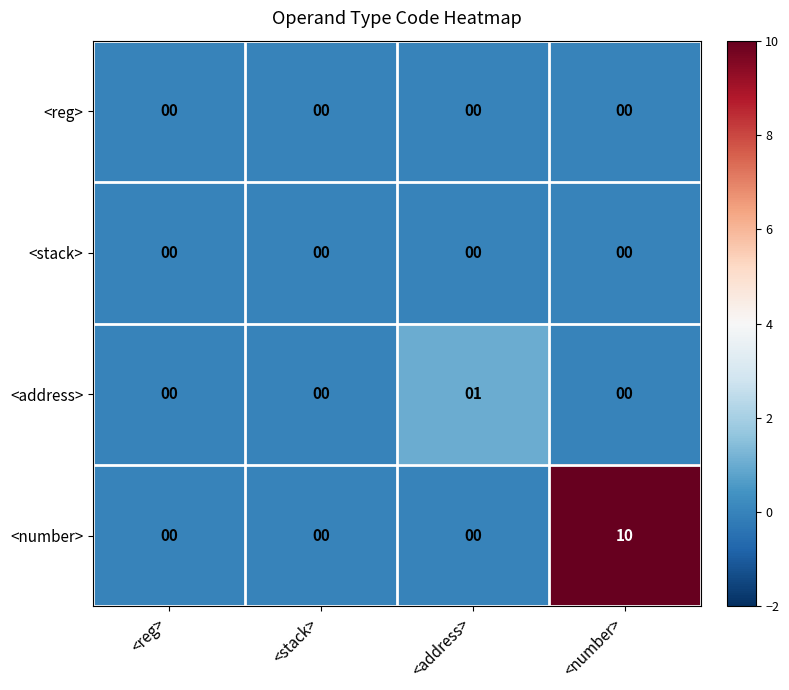

Count the number of data series in this chart.

4